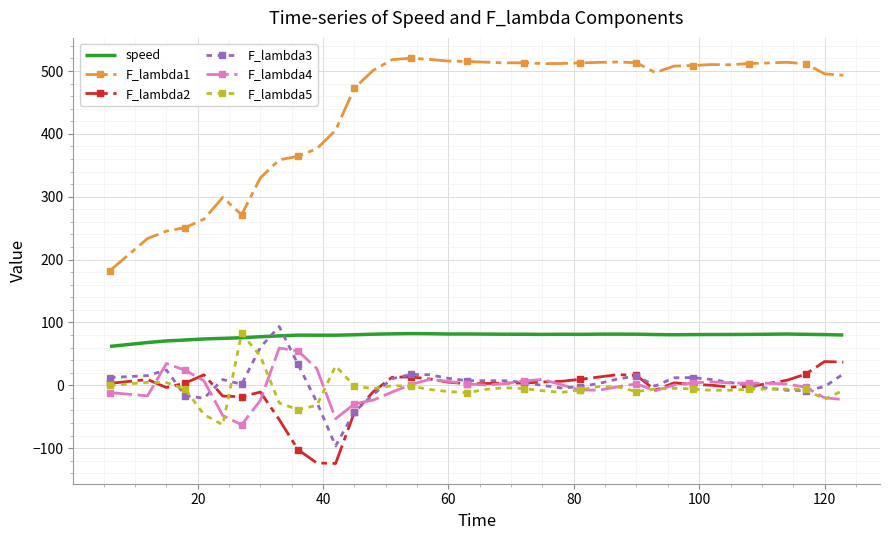

What is the maximum value shown in the chart?

520.5